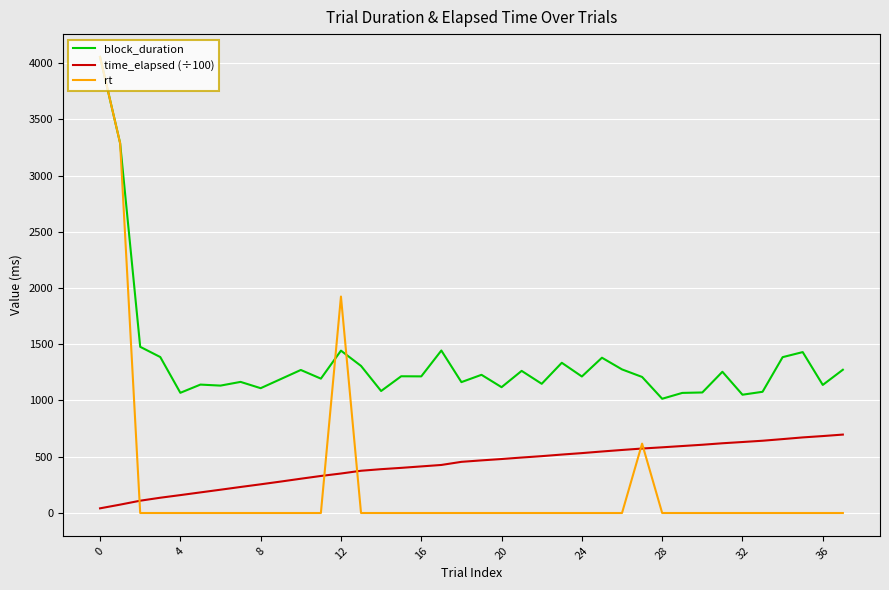

Count the number of categories in the chart.

38